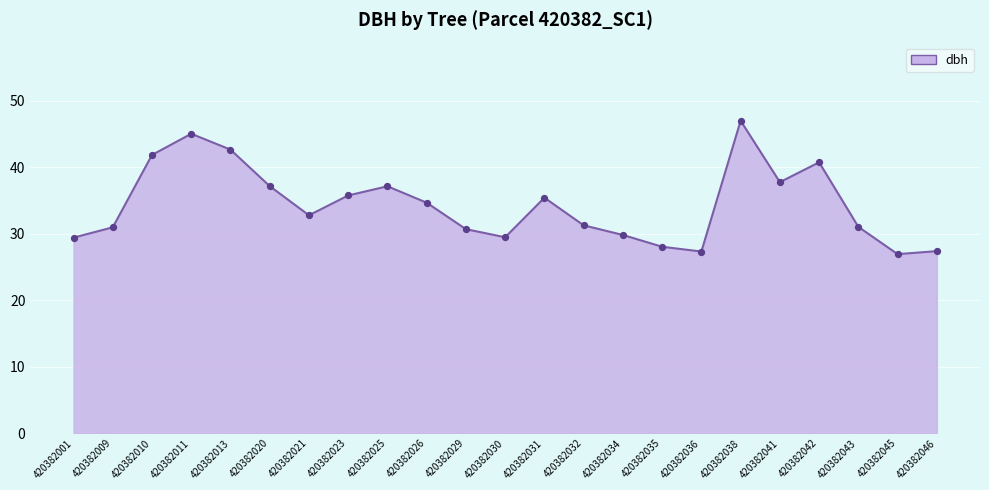

Which has a higher value, 420382030 or 420382020?

420382020